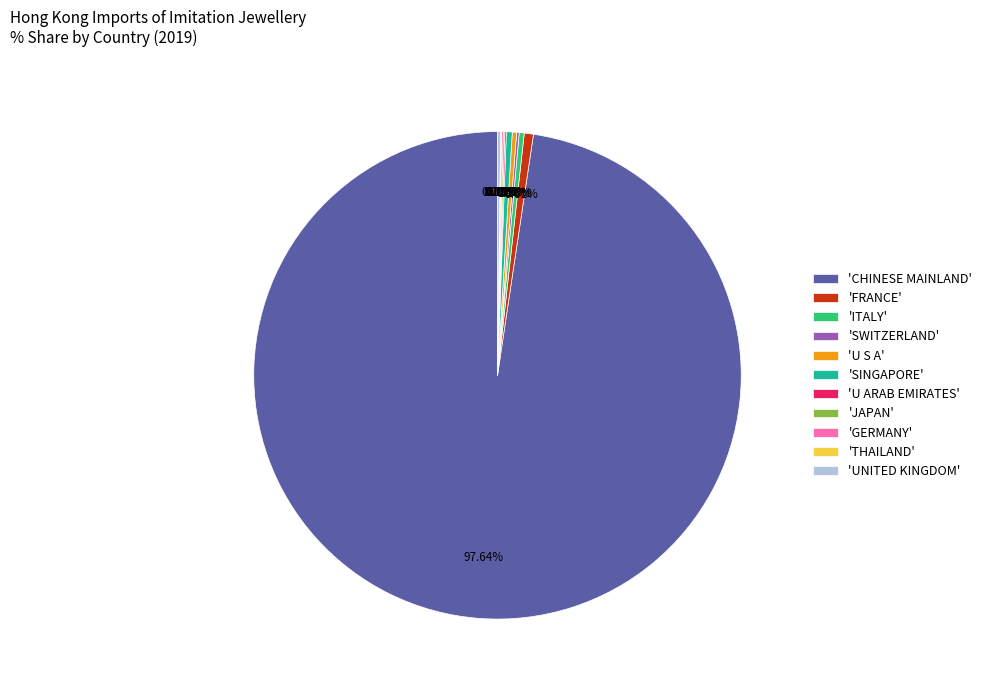

Is 'U S A' the majority of the pie?

No